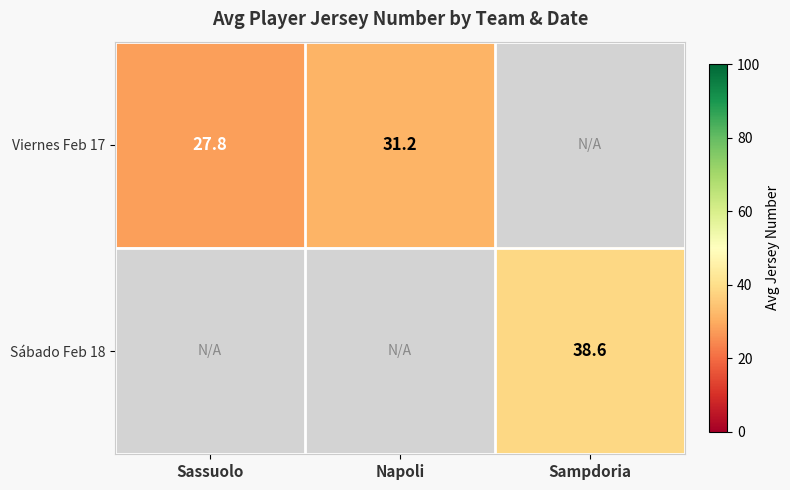

What is the greatest value displayed?

38.6